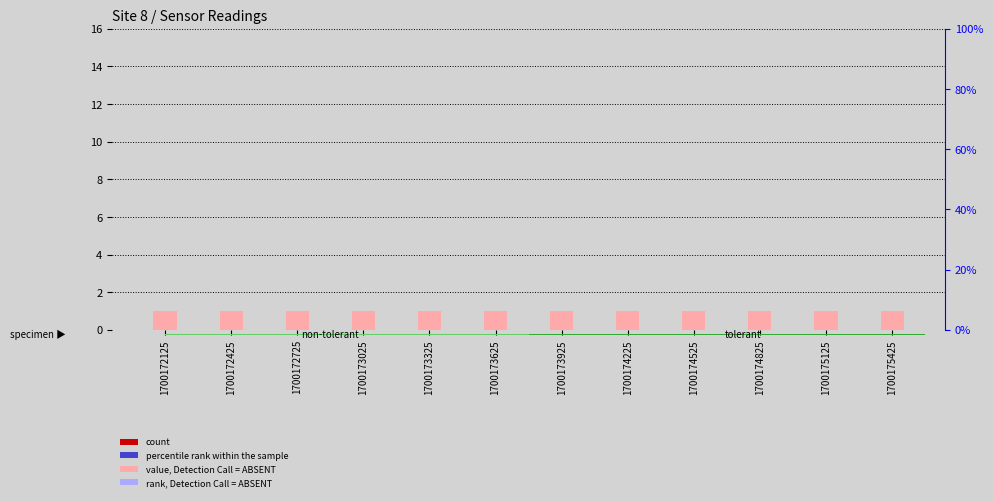

True or false: White (value) has a value of 1 at 1700175425.

False